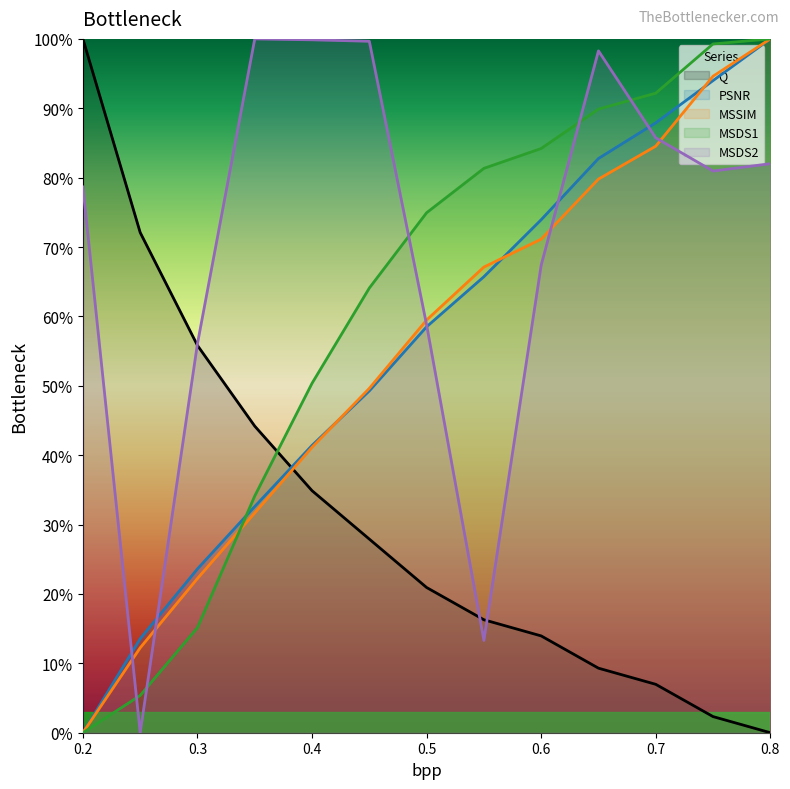

At which label does Q first exceed 20?

0.2